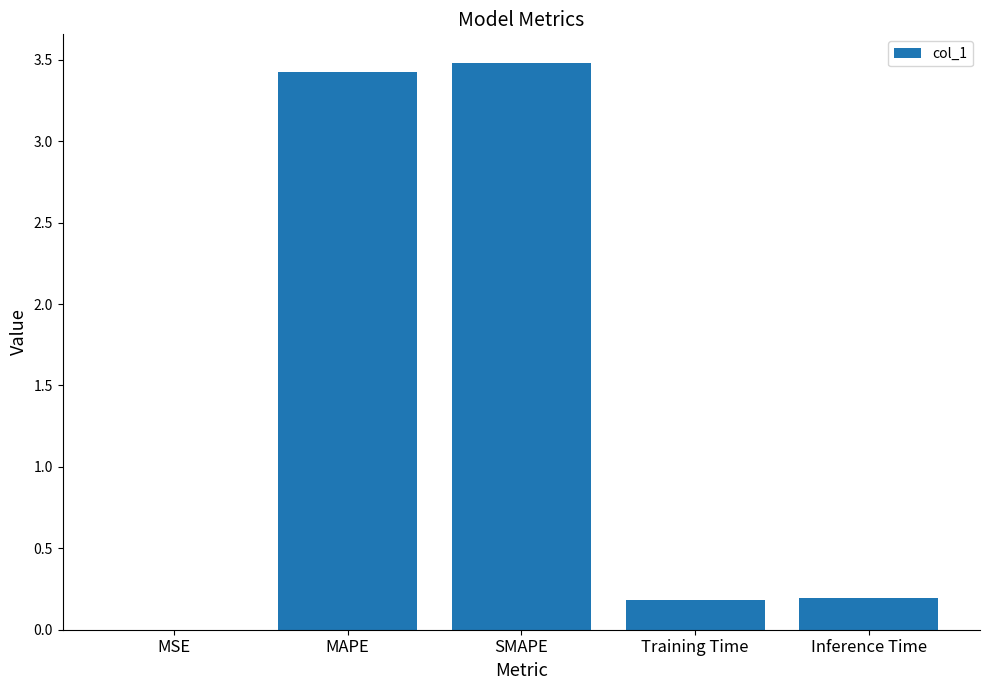

Is it true that the value at MAPE is 3.4?

True